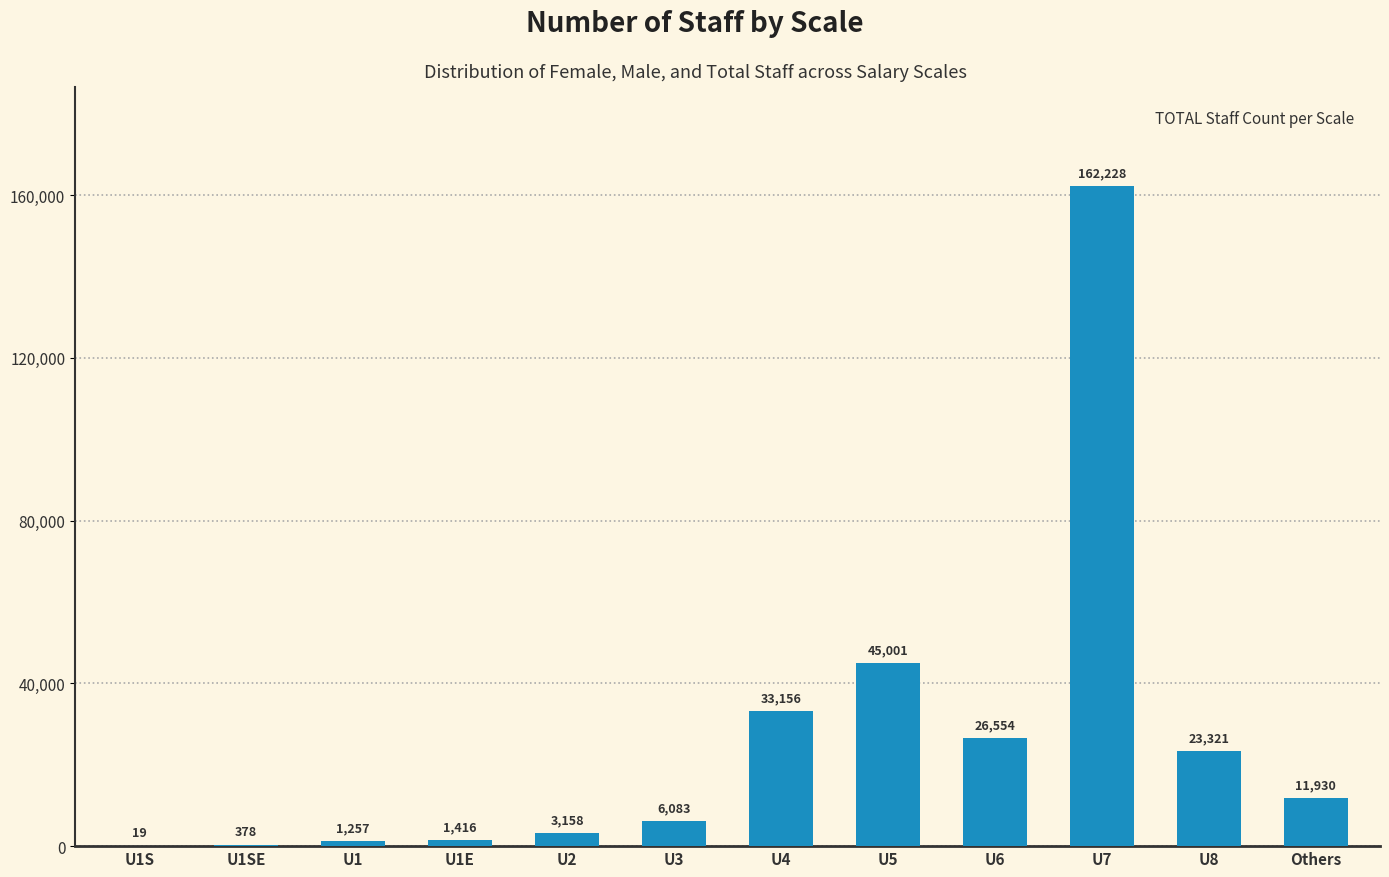

Is it true that the value at U8 is 6316?

False